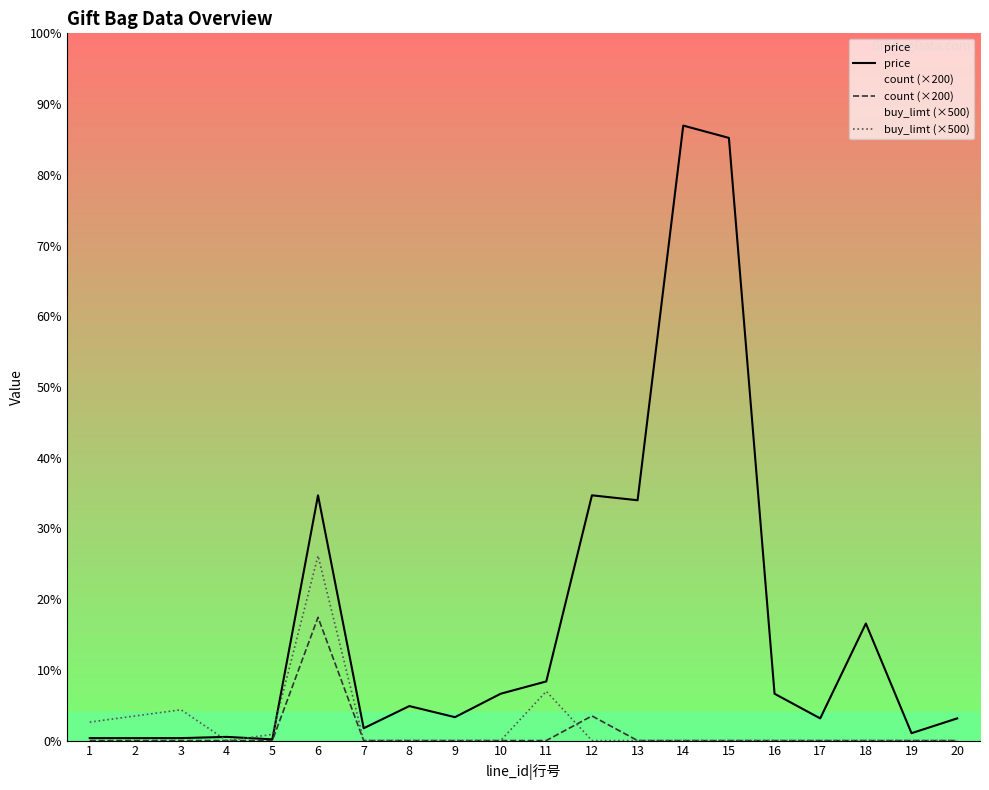

True or false: price has a value of 19282 at 15.

False